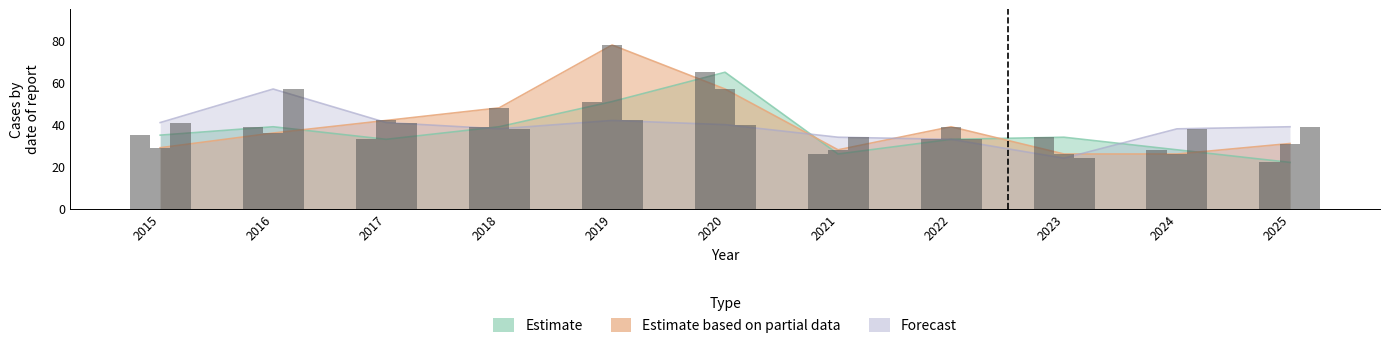

Which series changed the most between 2015 and 2021?

Estimate